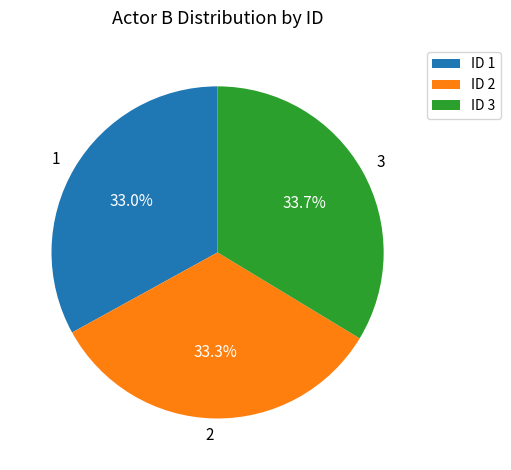

To the nearest percent, what is the difference between the largest and smallest slice percentages?

1%